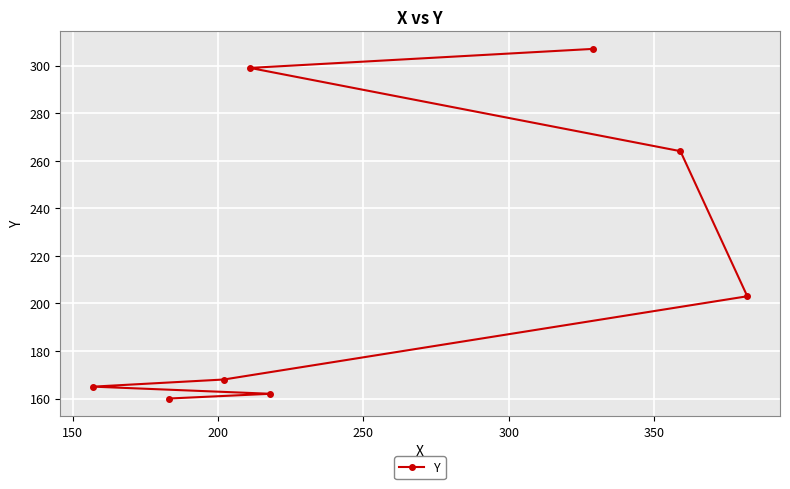

What is the sum of all values?

1728